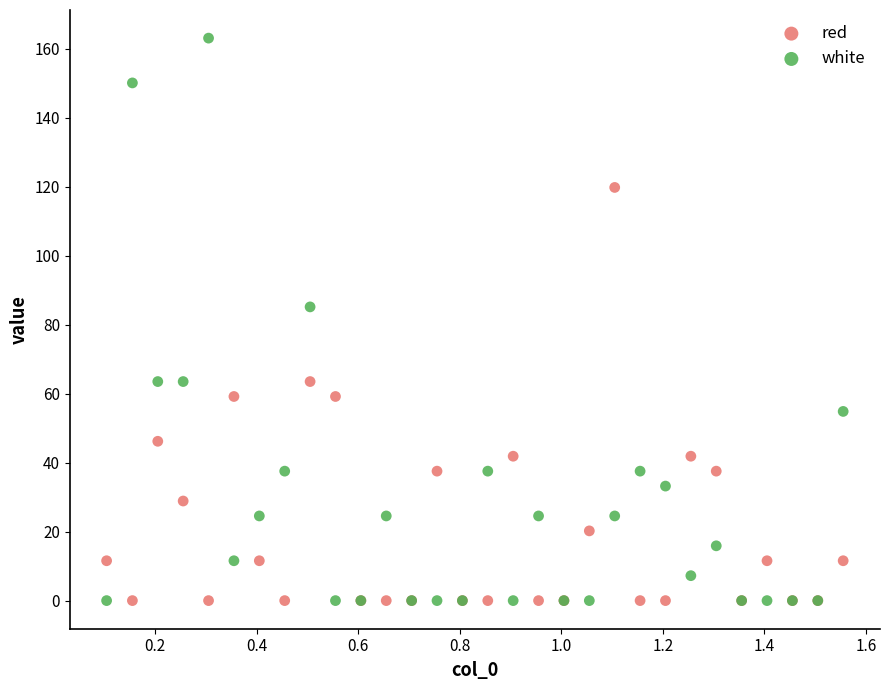

In the white series, what Y value is closest to 81?

85.1